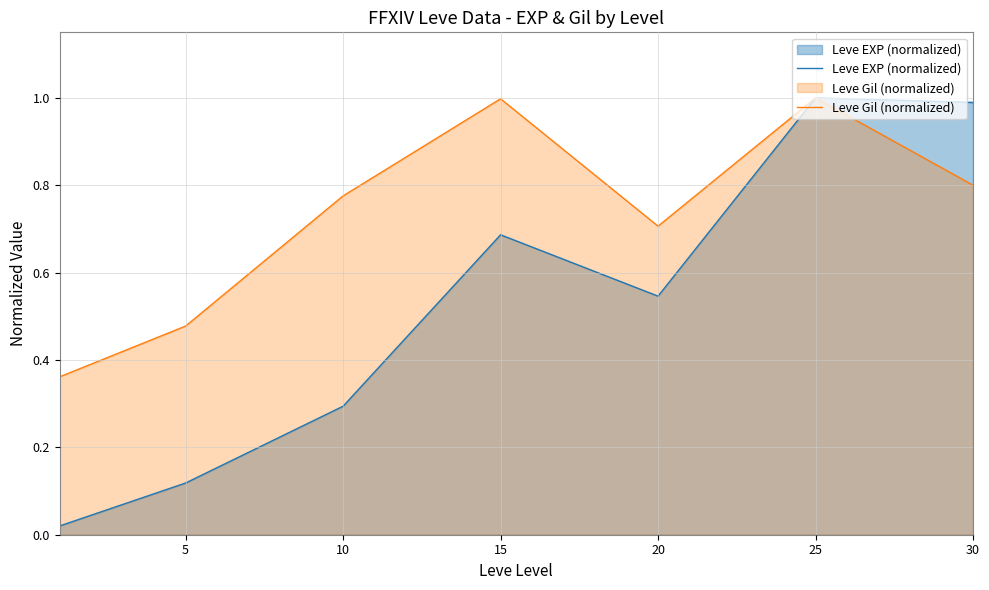

Which series has the widest spread of values?

Leve EXP (normalized)